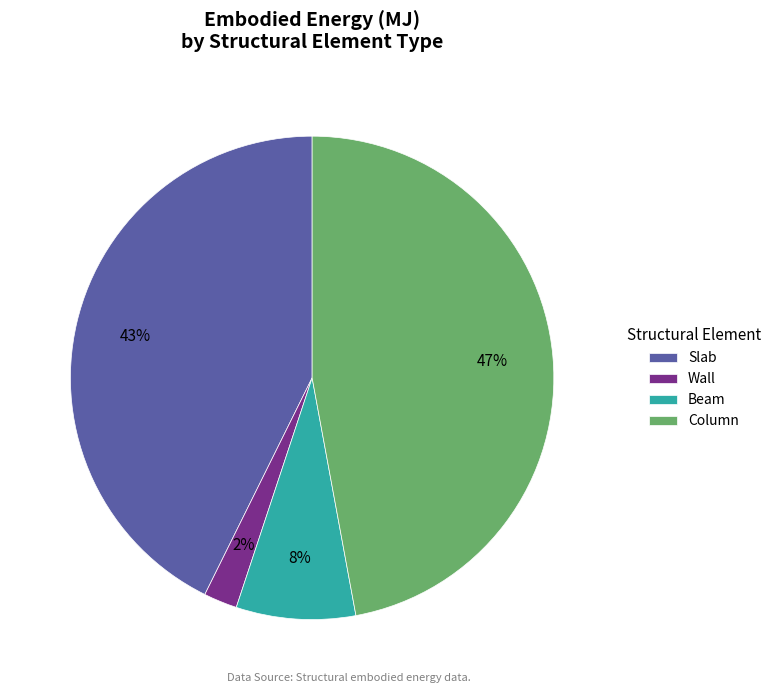

Do Beam and Column together represent more than half of the pie?

Yes